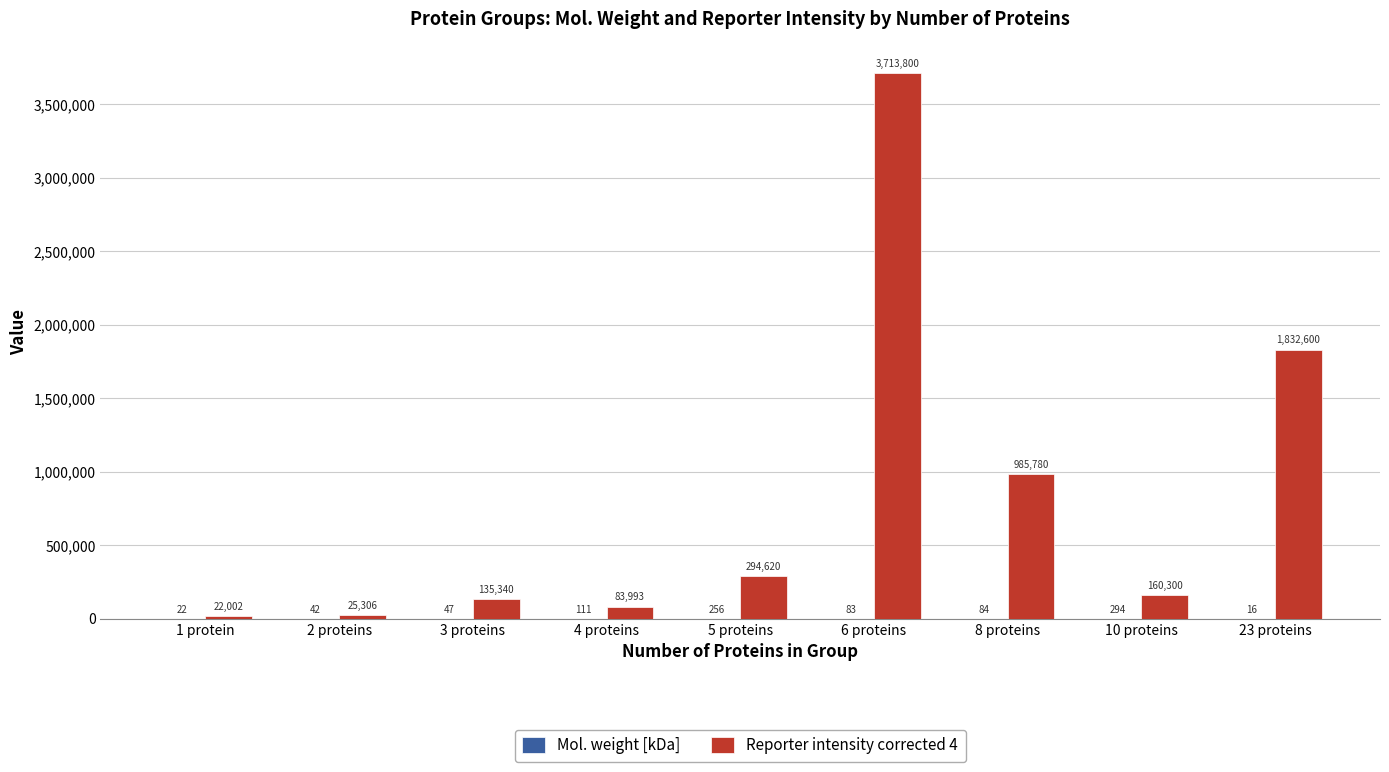

The value of Reporter intensity corrected 4 at 6 proteins is 863982.2. True or false?

False